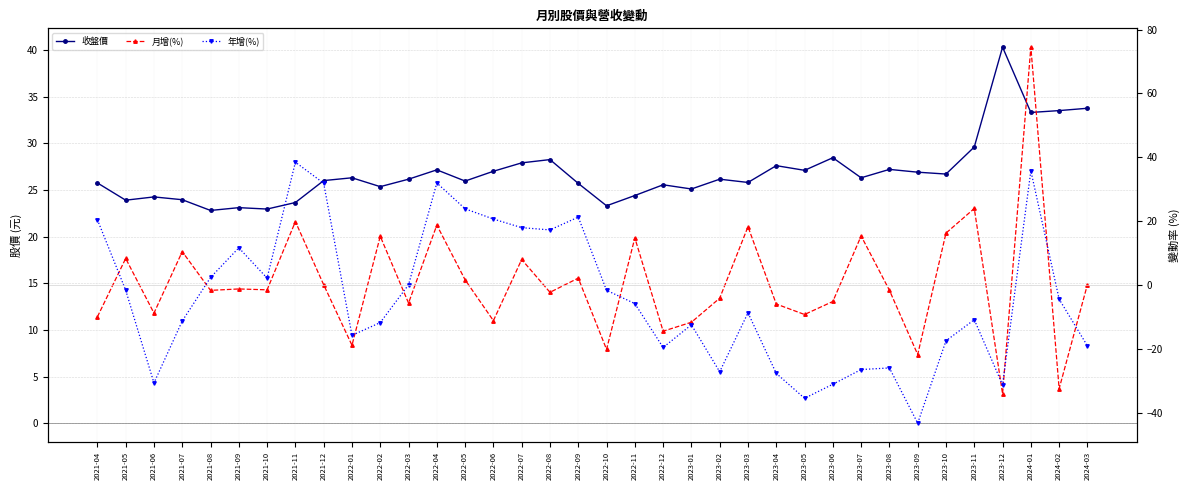

The value of 月增(%) at 2023-08 is -1.6. True or false?

True